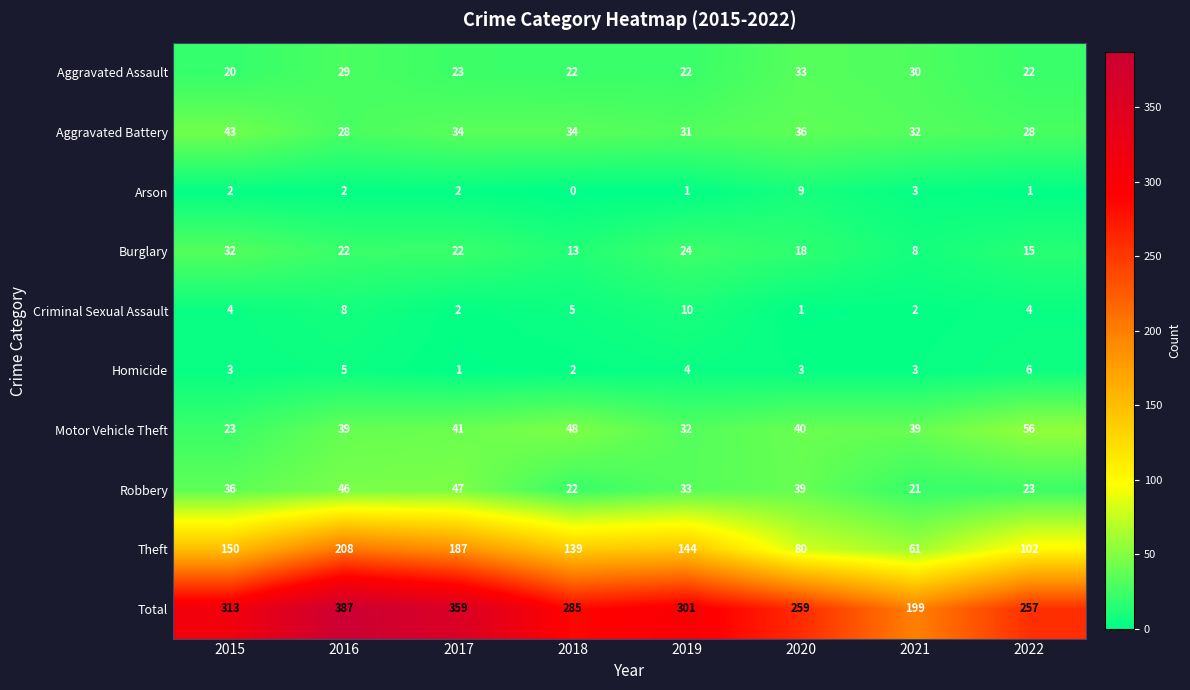

Where does the Burglary series first go above 22?

2015